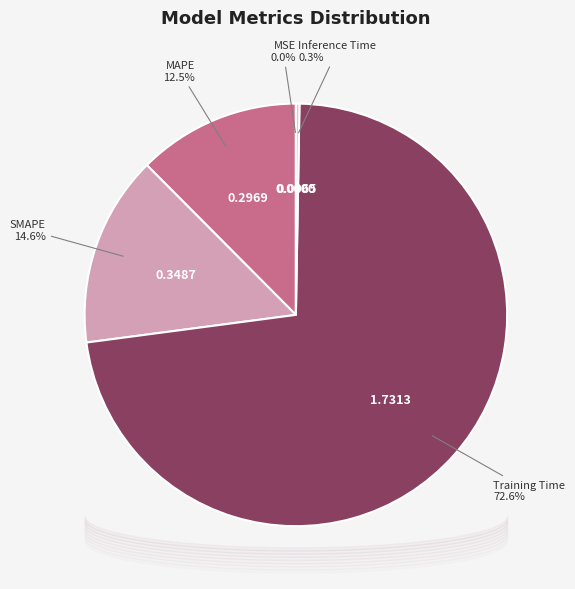

What is the majority slice?

Training Time